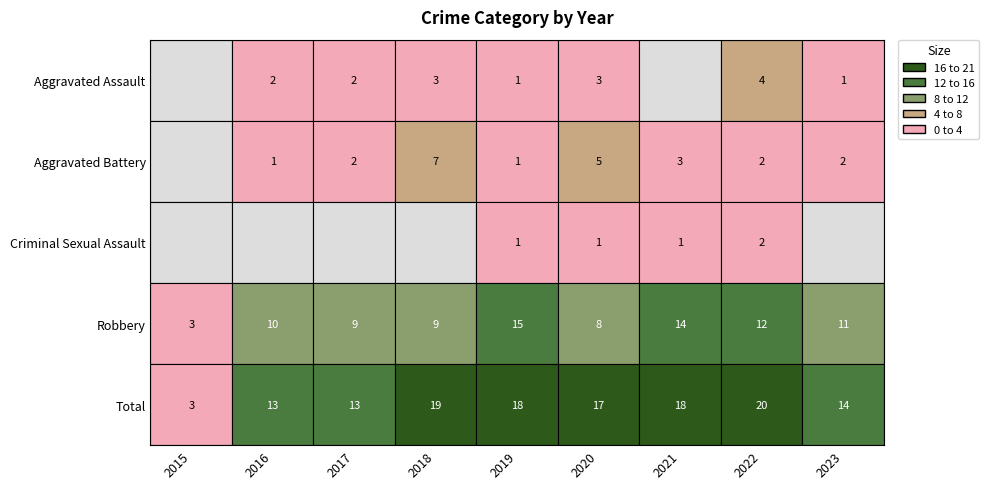

Where is Criminal Sexual Assault nearest to the value 1?

2019